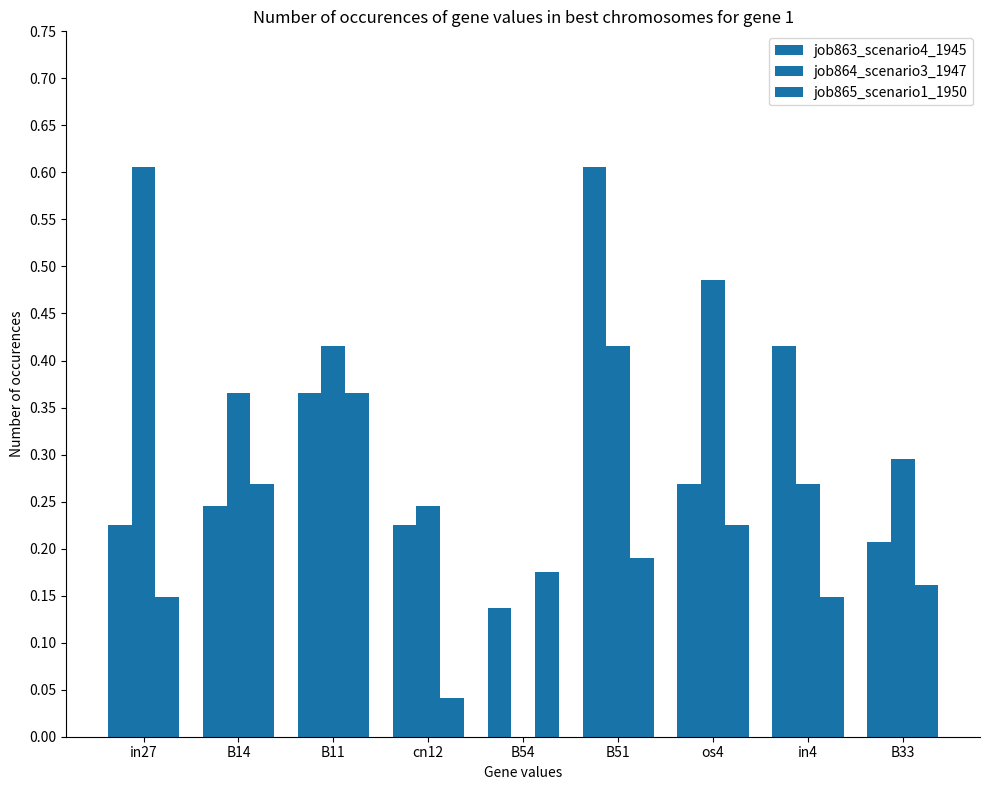

What is the label of the 5th bar from the right?

B54